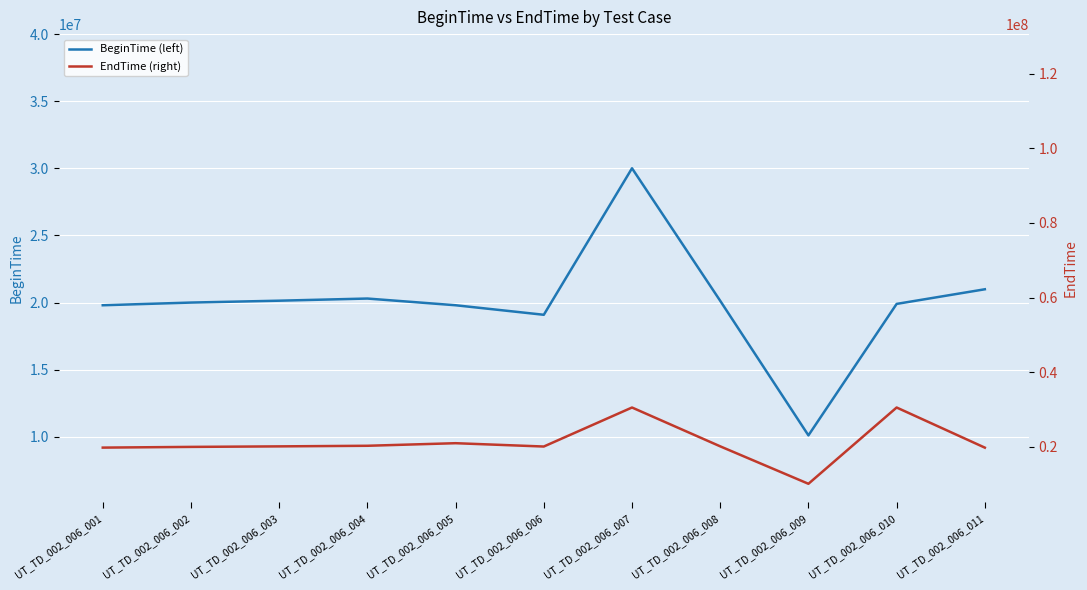

At which category is the sum across all series the highest?

UT_TD_002_006_007